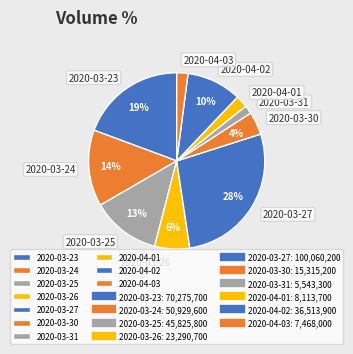

What percentage is the 2020-03-25 slice, to the nearest percent?

13%